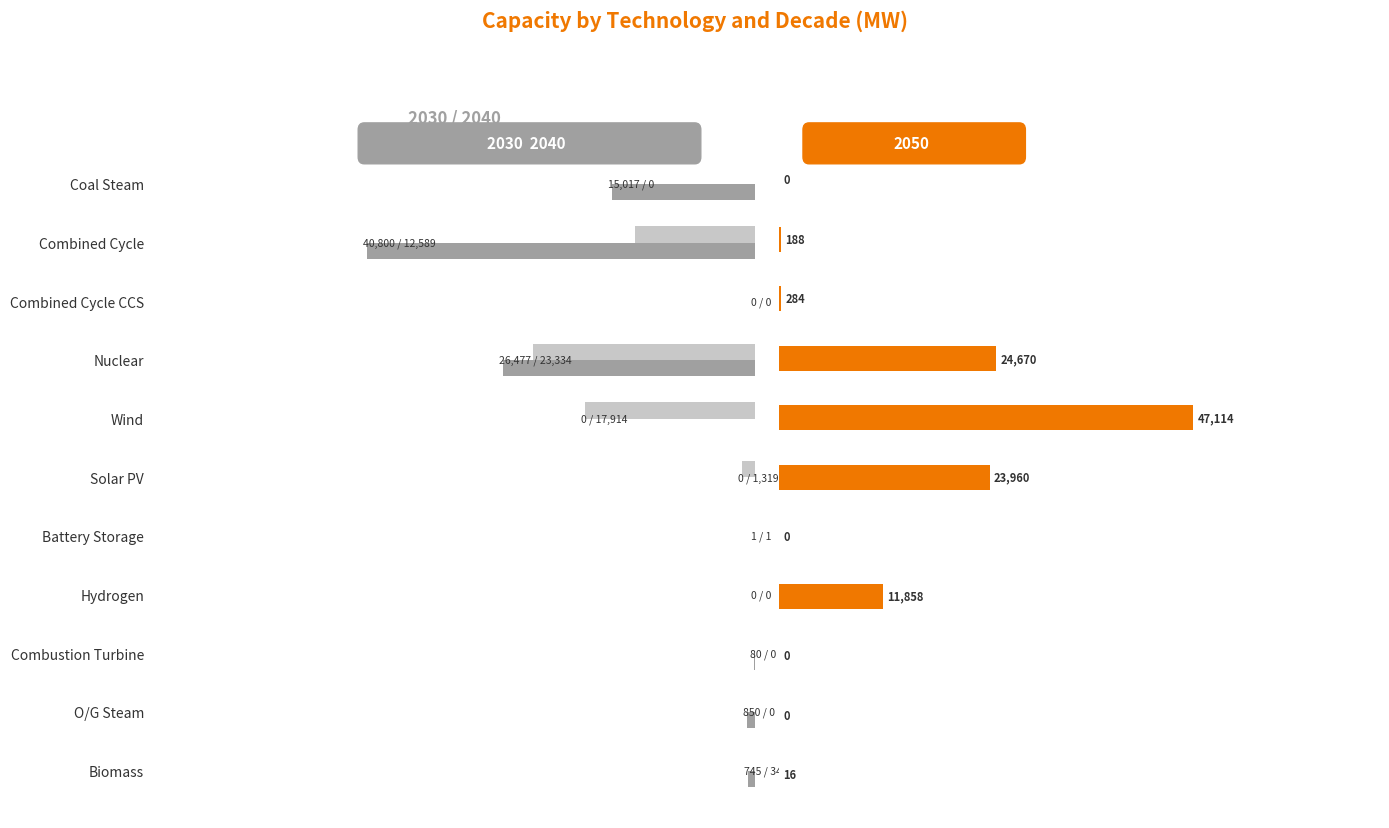

What is the maximum value shown in the chart?

47113.9